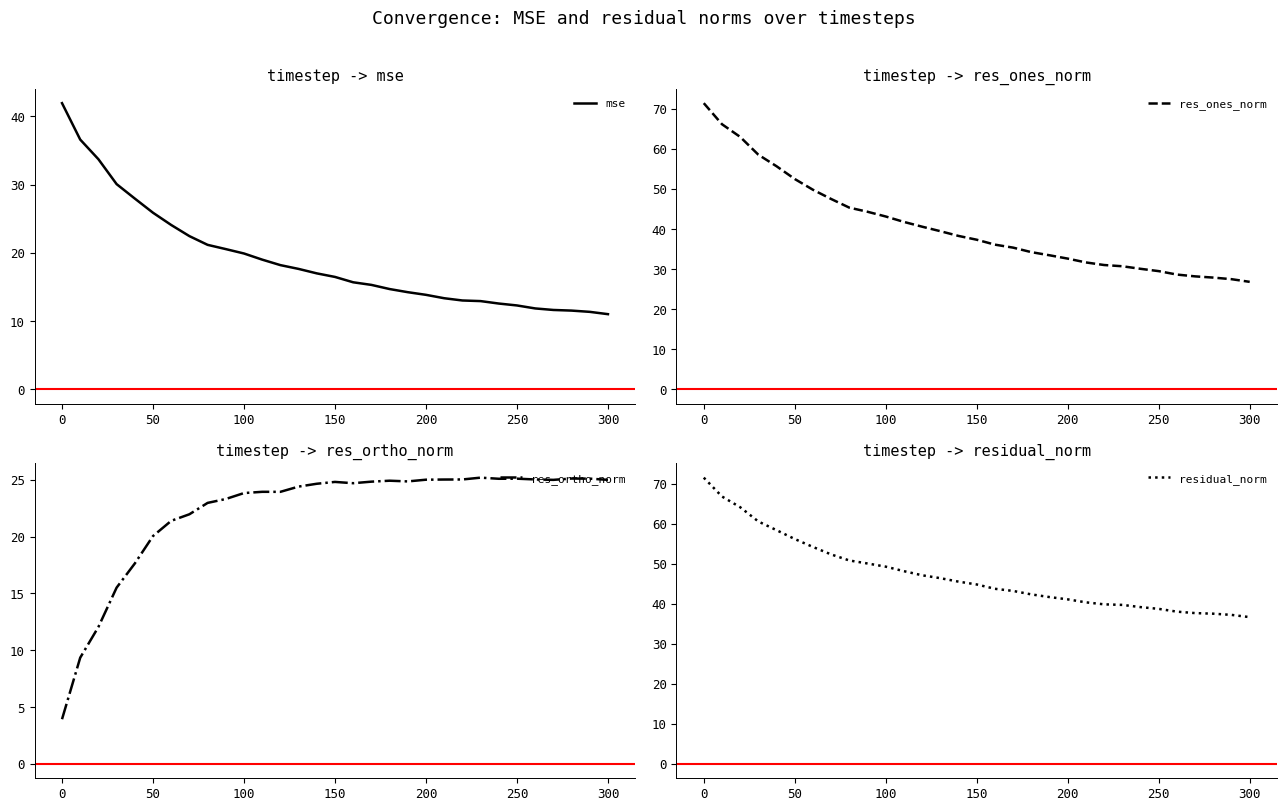

The value of mse at 150 is 4.4. True or false?

False